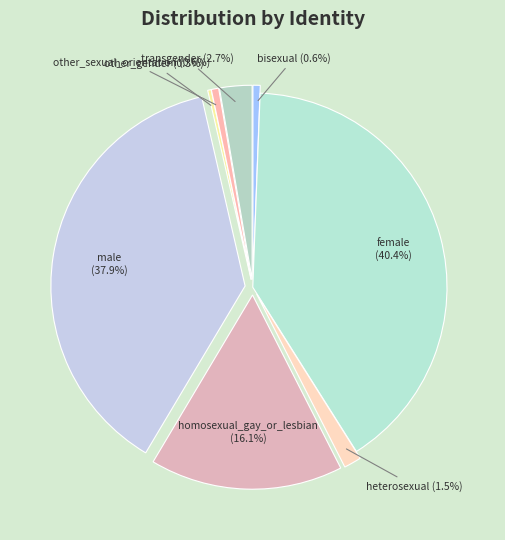

To the nearest percent, what is the difference between the female and heterosexual slice percentages?

39%